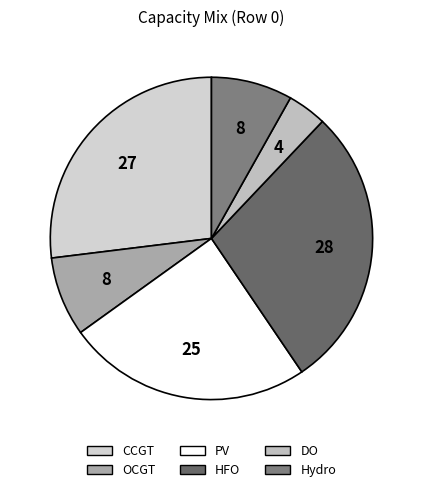

Count the number of slices in the pie.

6